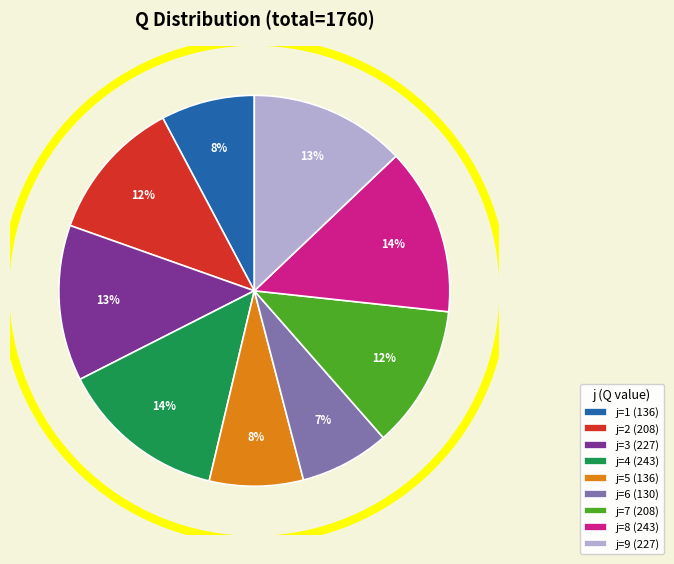

Combined, do j=4 (243) and j=2 (208) account for over 50%?

No